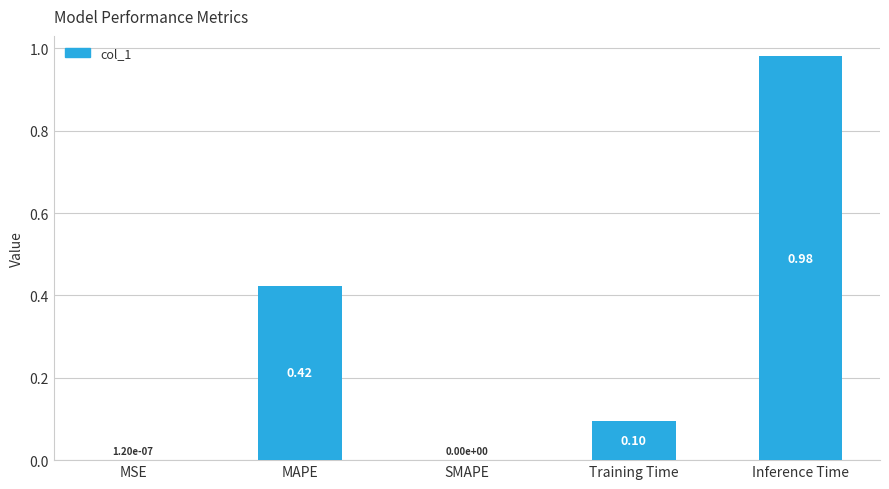

What is the sum of all values?

1.5